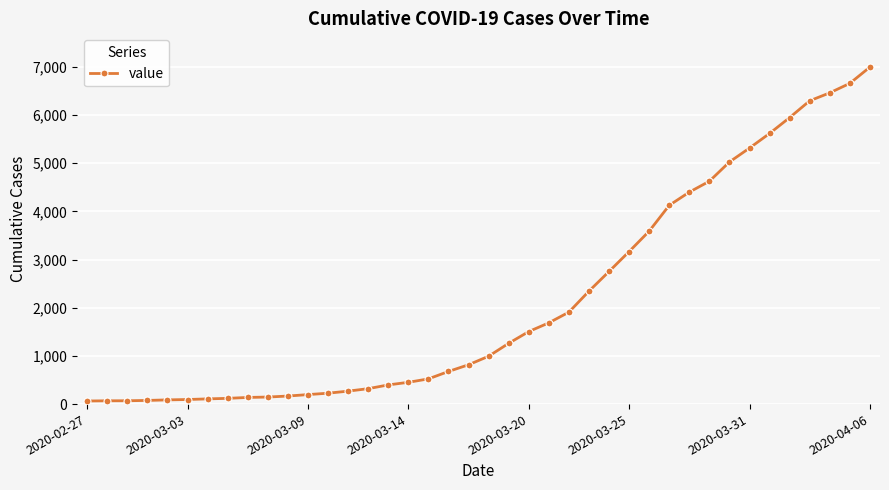

Count the number of data series in this chart.

1